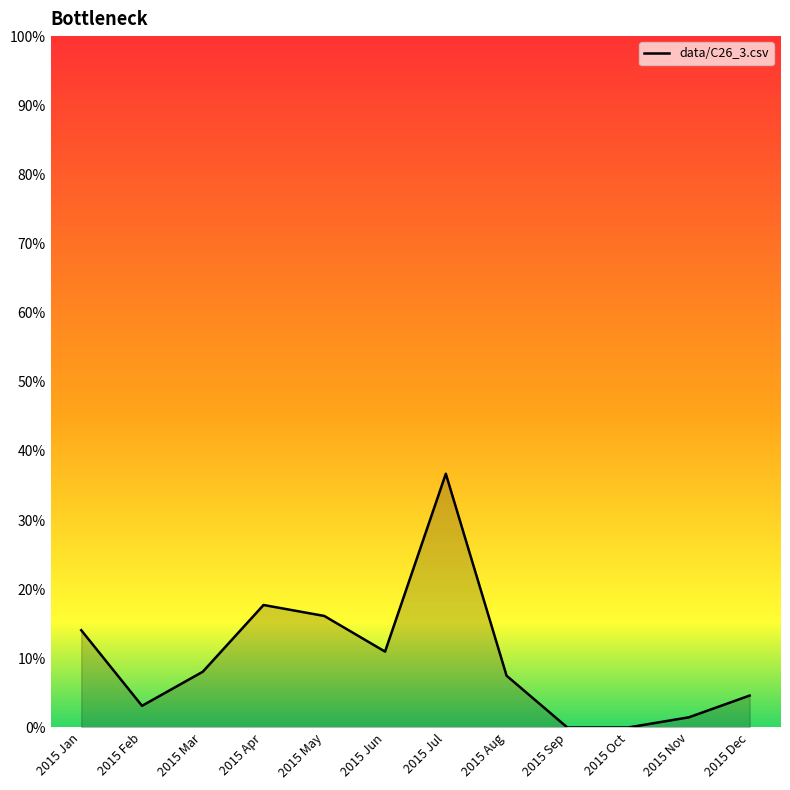

What is the difference between the second highest and second lowest values?

0.2